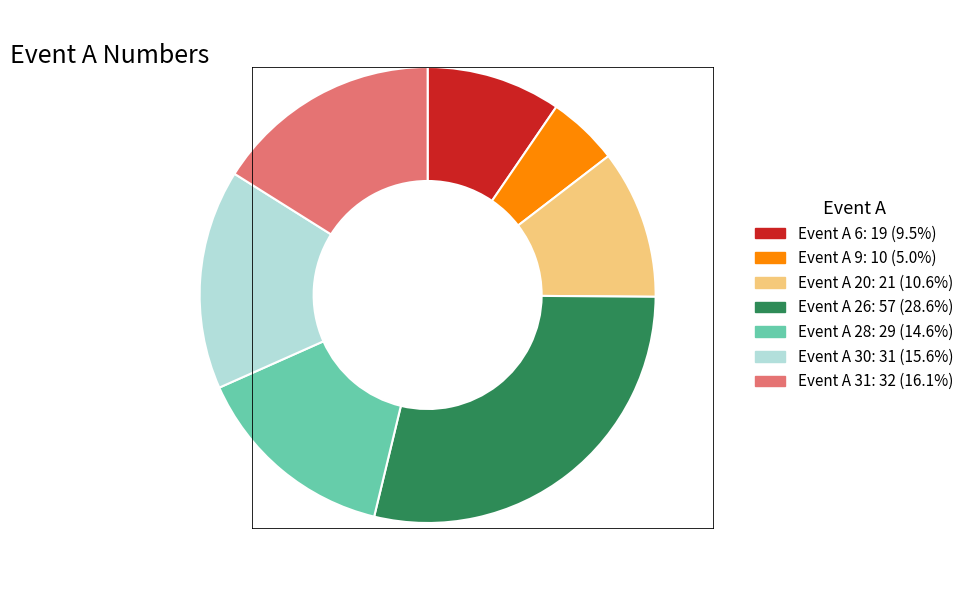

Is the sum of Event A 20: 21 (10.6%) and Event A 26: 57 (28.6%) greater than half?

No